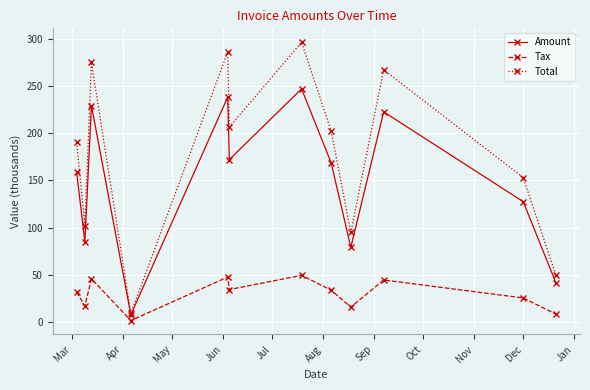

Which series has the widest spread of values?

Total